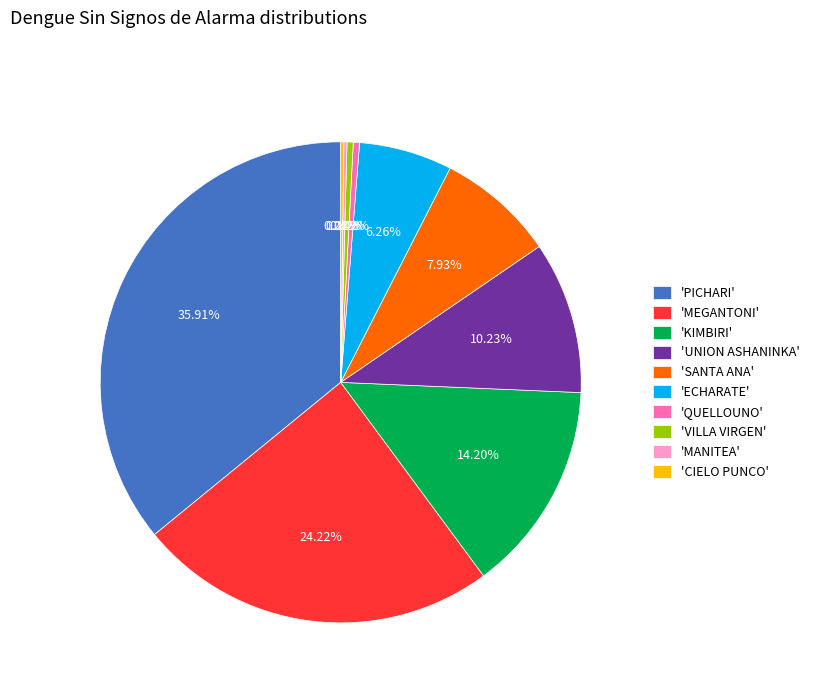

Which category has the biggest portion of the pie?

'PICHARI'